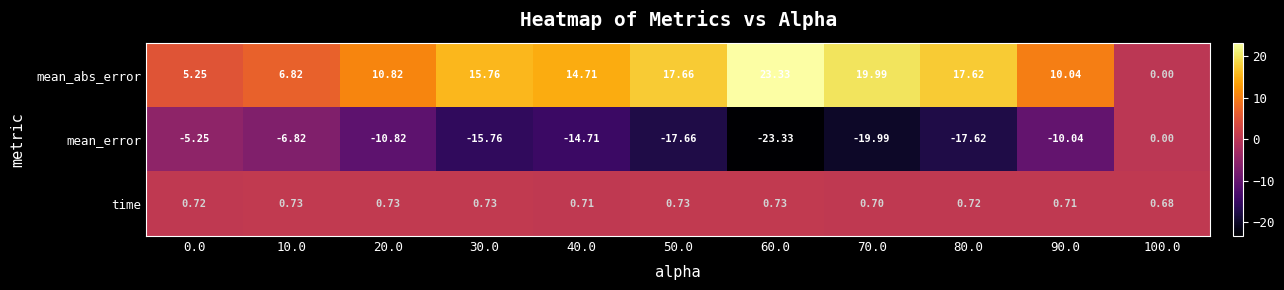

Is the value of time at 30.0 greater than the value of mean_abs_error at 50.0?

No